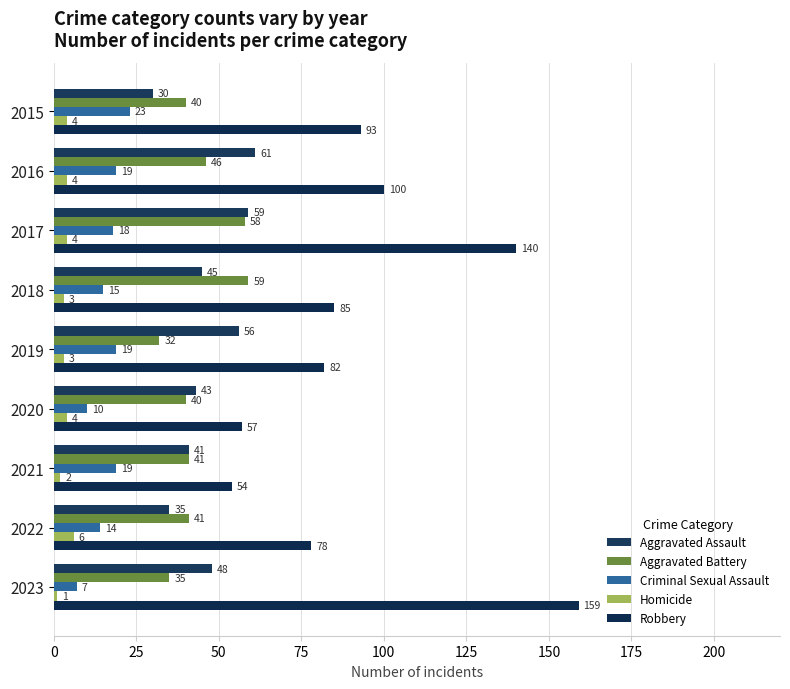

What is the difference between the maximum and second lowest values in the Robbery series?

102